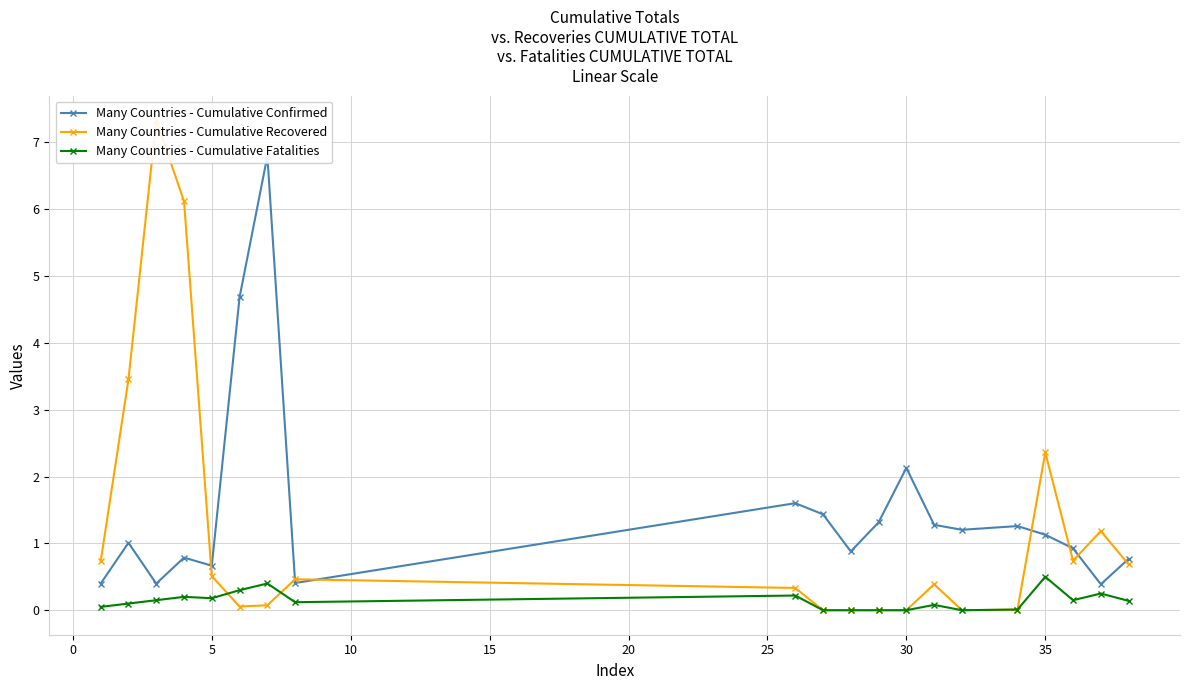

What is the highest value of the Many Countries - Cumulative Fatalities series?

0.5